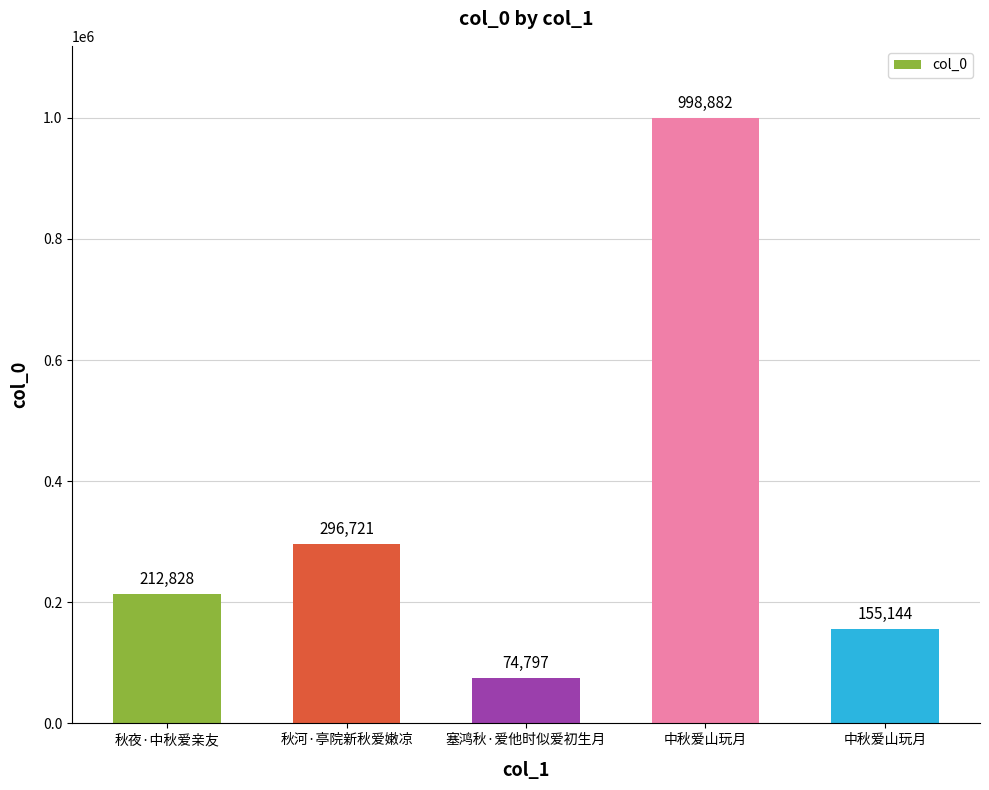

At which label does the data first exceed 212828?

秋河·亭院新秋爱嫩凉